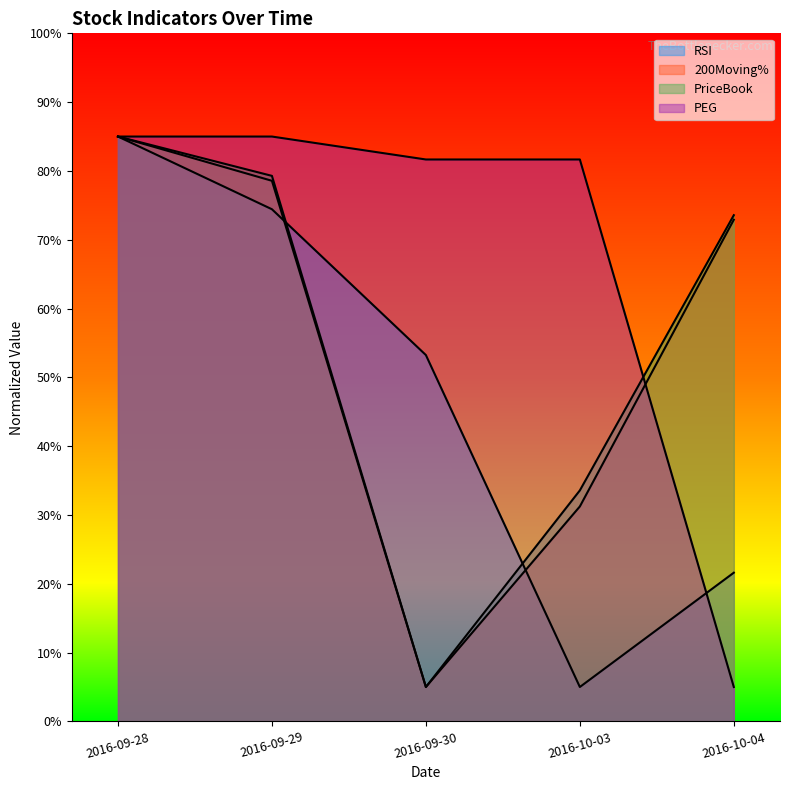

Reading left to right, extract all data points from this chart.

RSI: 85.0	74.4	53.2	5.0	21.6
200Moving%: 85.0	78.6	5.0	31.2	72.9
PriceBook: 85.0	79.3	5.0	33.6	73.6
PEG: 85.0	85.0	81.7	81.7	5.0